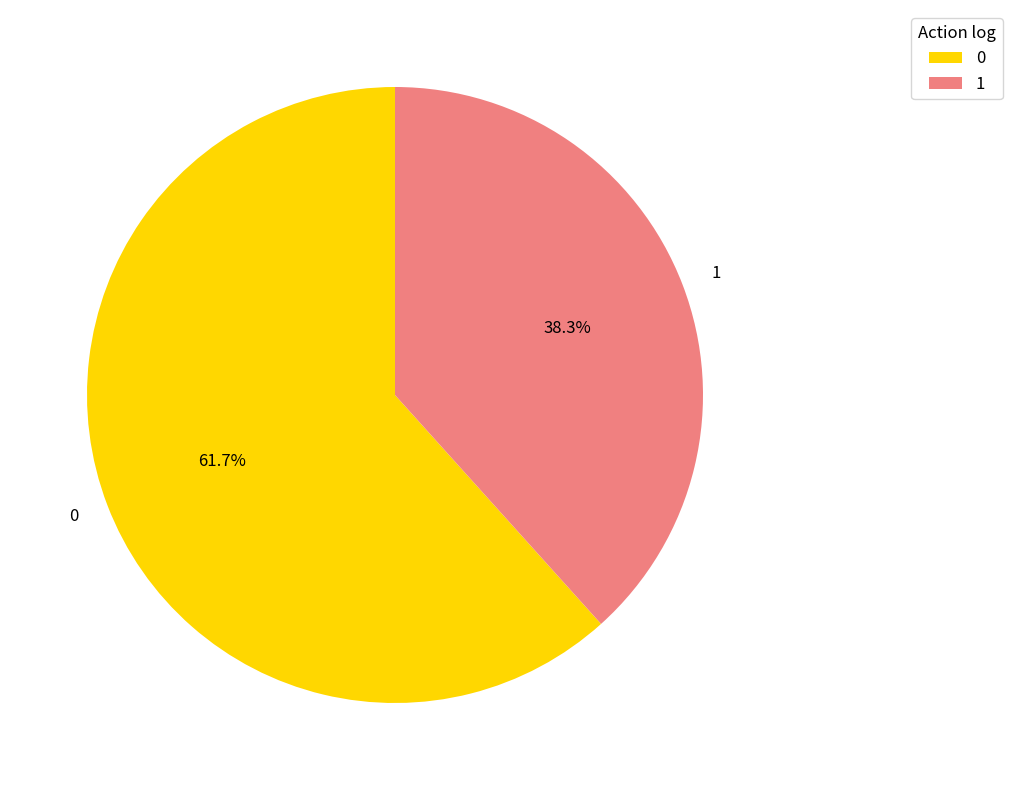

Which category has the smallest portion of the pie?

1